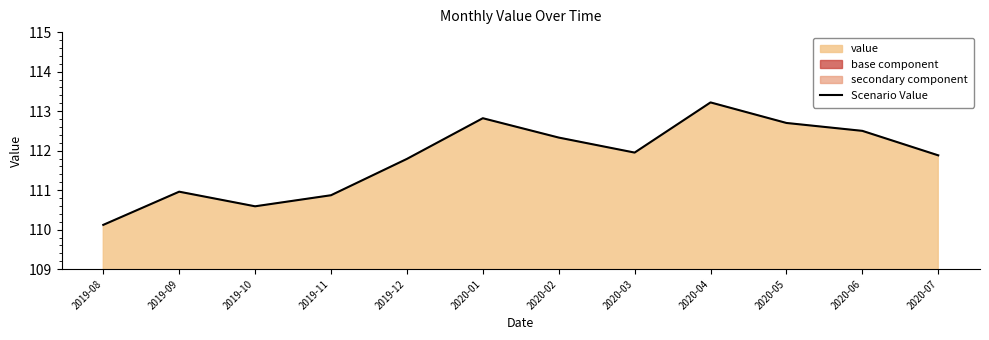

What is the label of the 8th point from the right?

2019-12